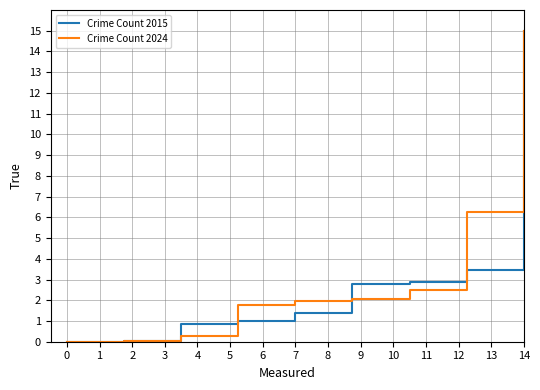

What is the maximum value shown in the chart?

15.0